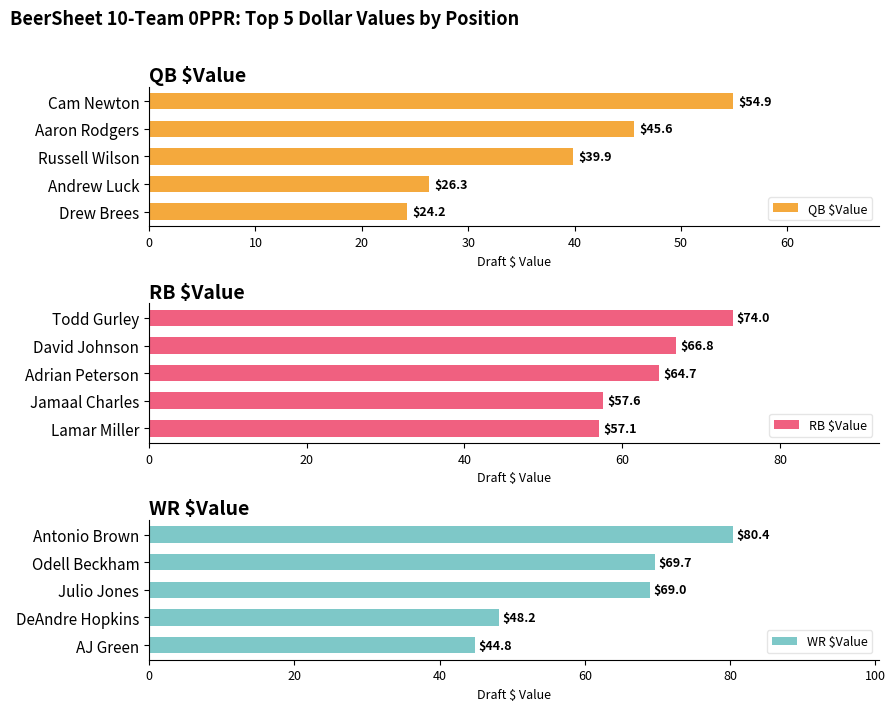

How many bars are there in total?

15